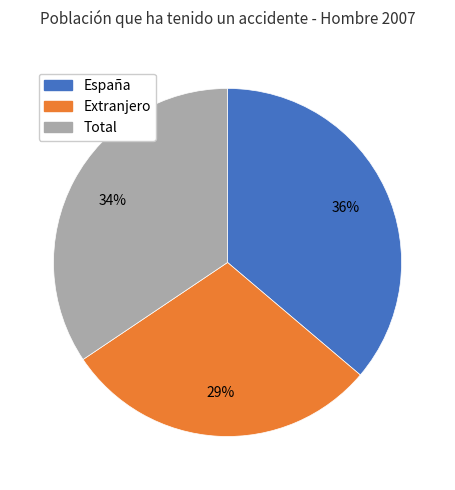

To the nearest percent, what percentage of the pie is España?

36%